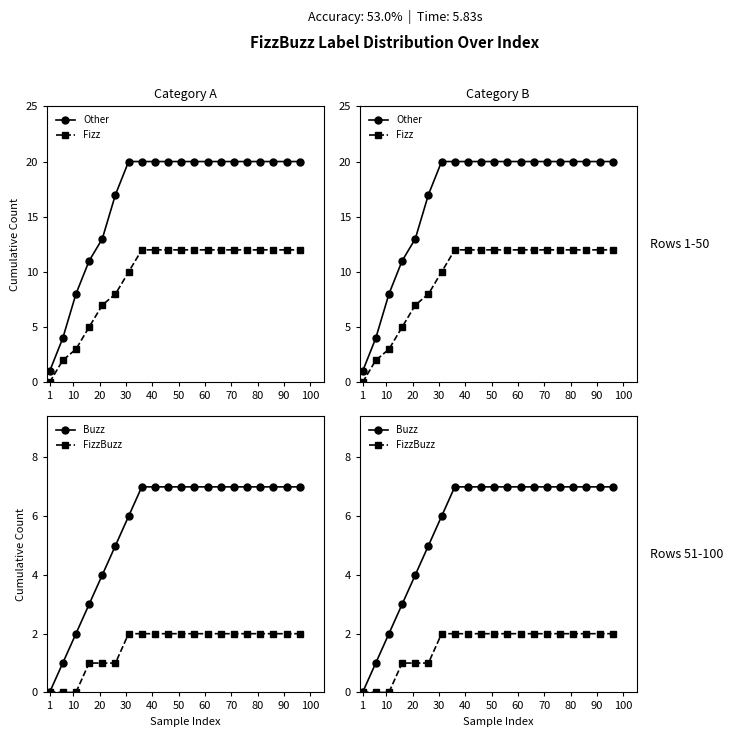

What is the sum of all Other values?

334